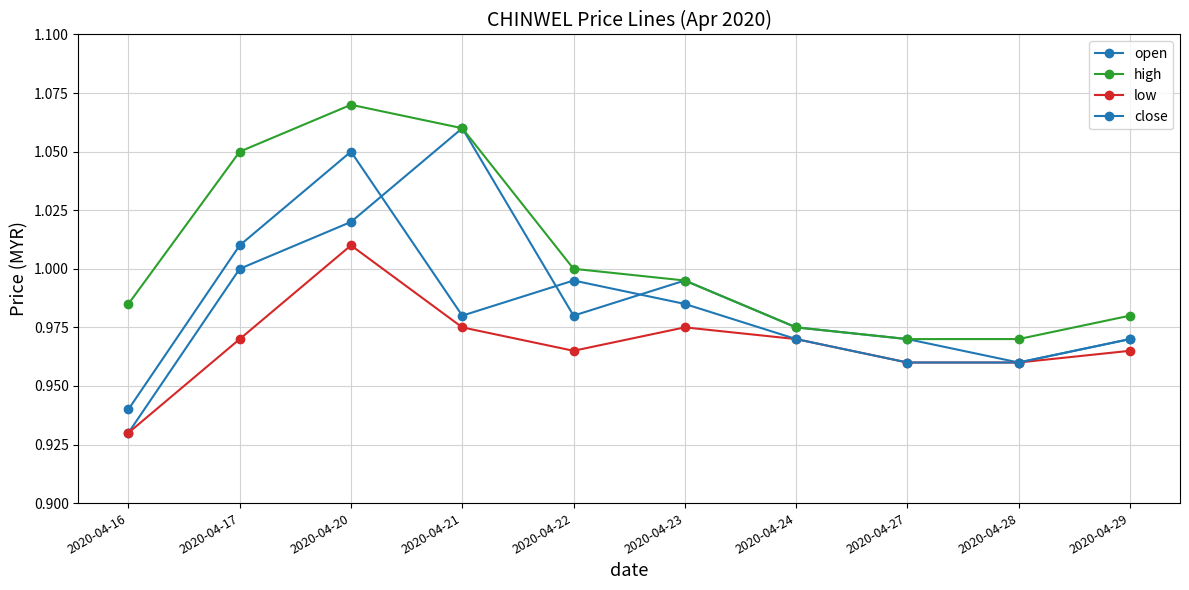

How many data points does each series have?

10